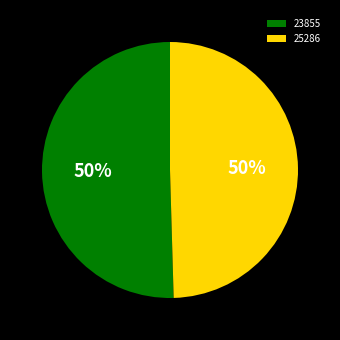

To the nearest percent, what is the combined percentage of 23855 and 25286?

100%